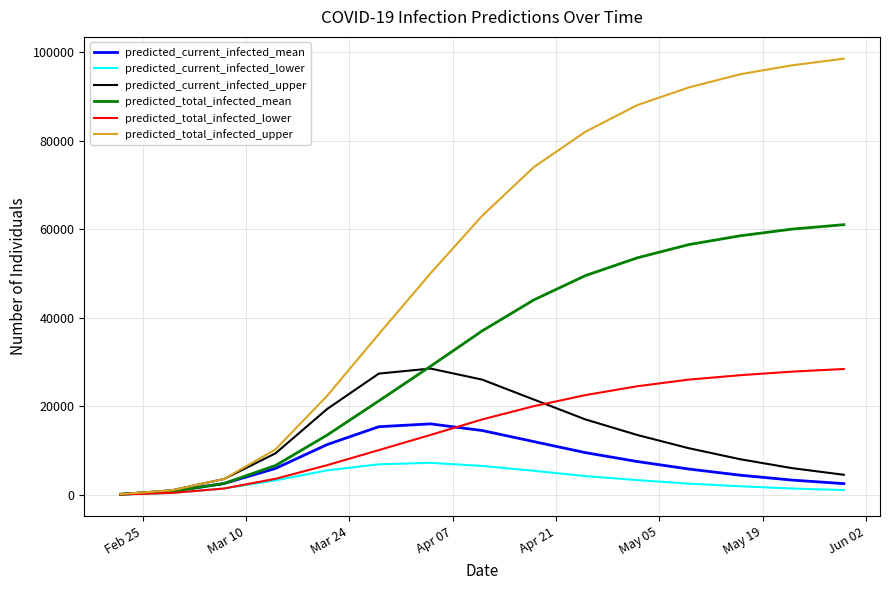

Which series has the widest spread of values?

predicted_total_infected_upper